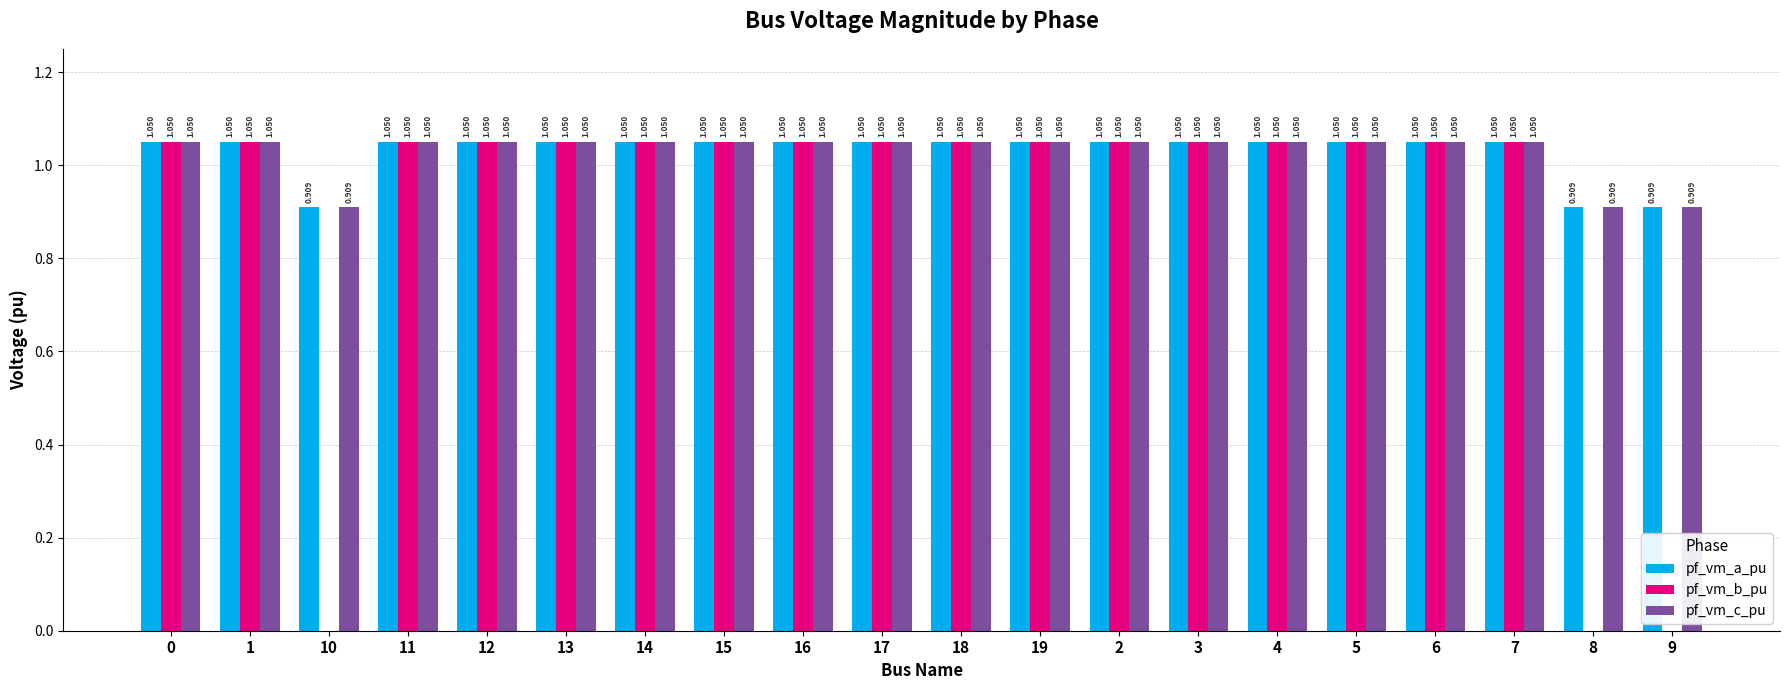

Does the chart contain stacked bars?

No